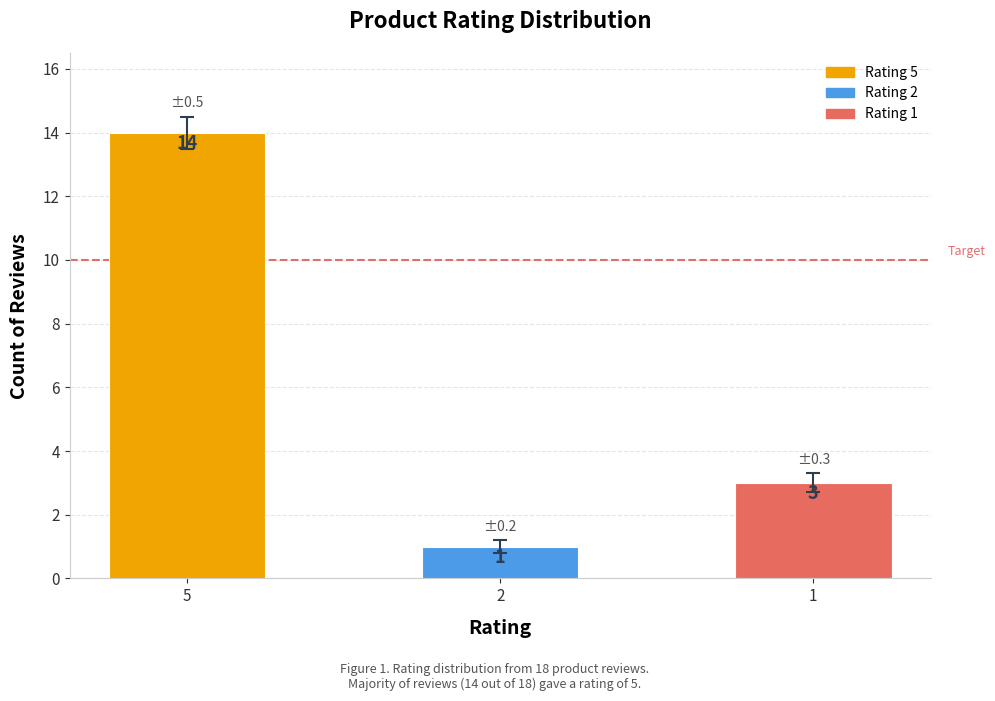

Count the number of data series in this chart.

1